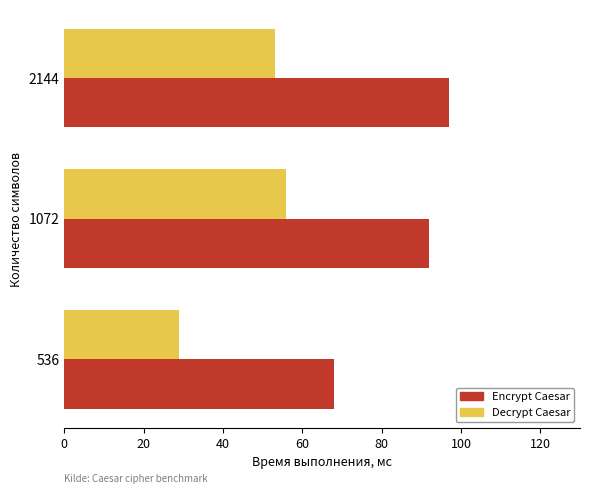

At how many categories does at least one series exceed 76?

2